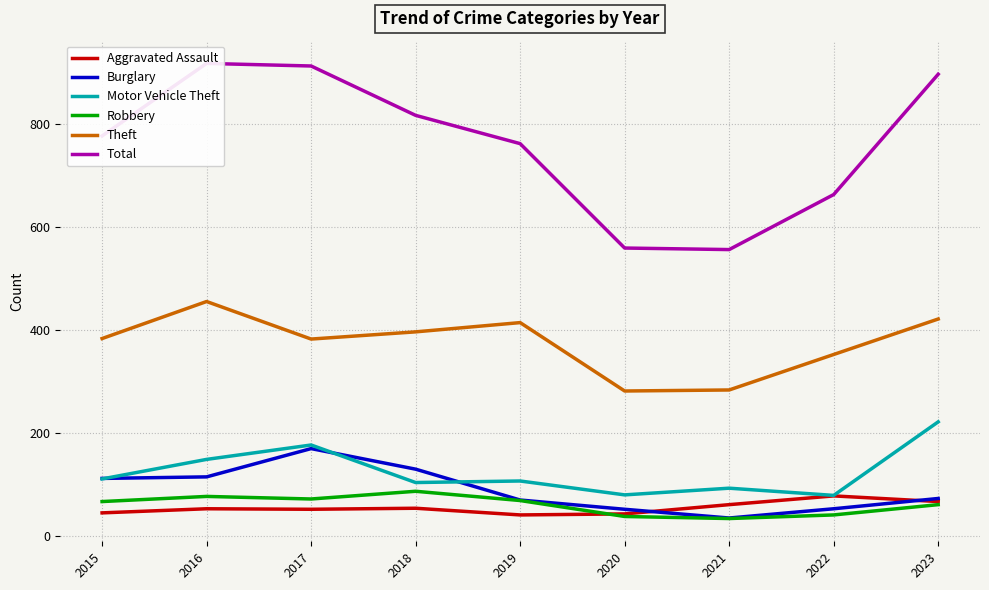

What is the difference between the Total values at 2022 and 2017?

250